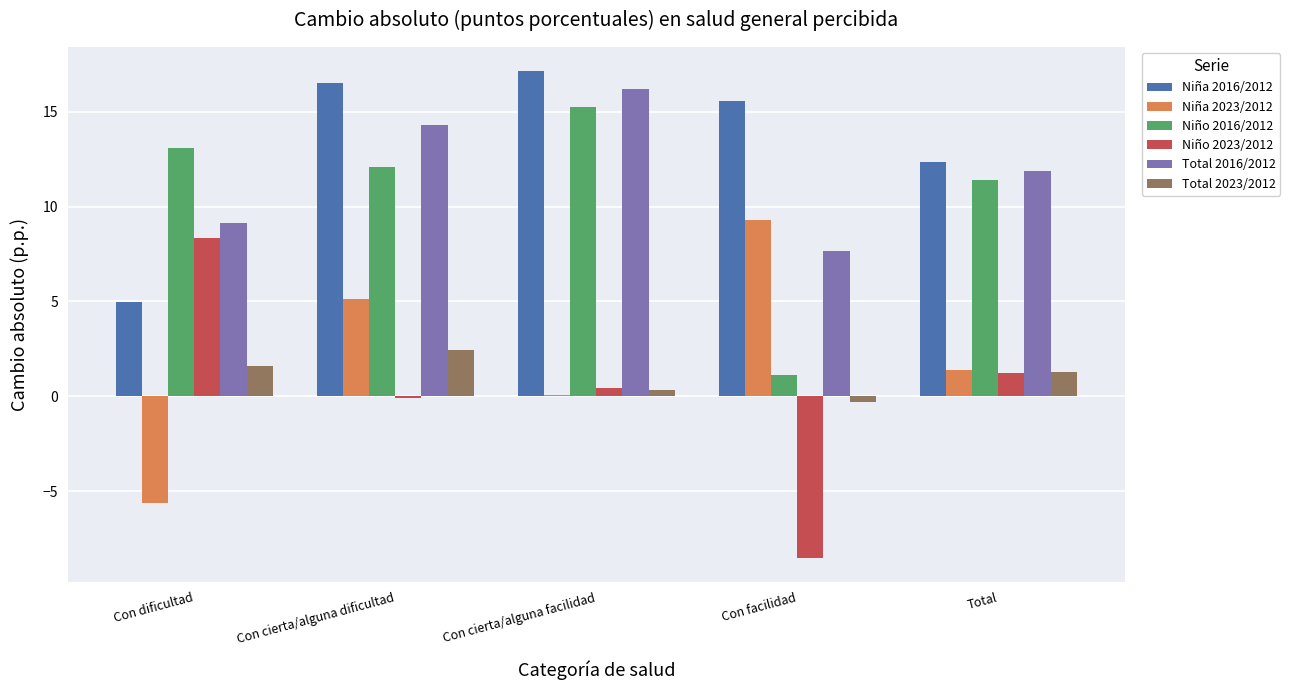

Which series has the widest spread of values?

Niño 2023/2012